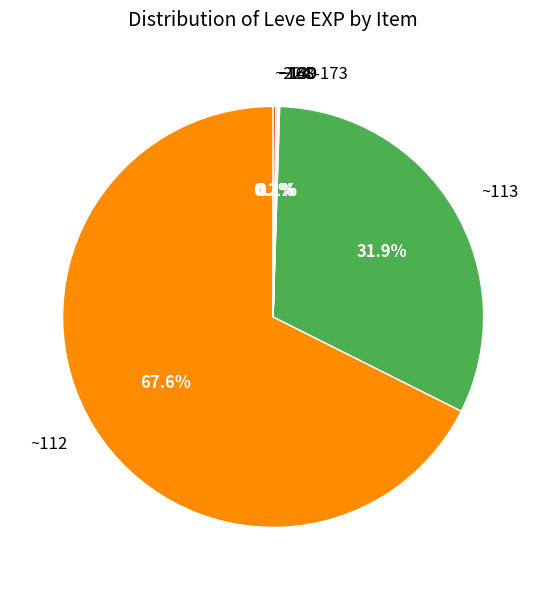

What portion of the pie excludes ~113?

68.1%